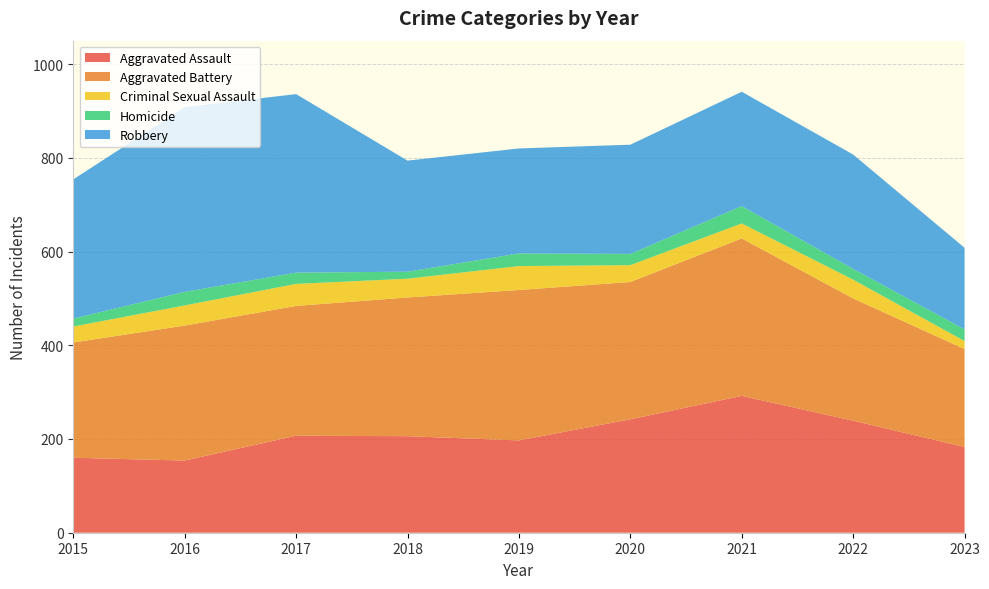

Reading left to right, list all the values displayed in this chart.

Aggravated Assault: 2015=160	2016=154	2017=207	2018=206	2019=197	2020=242	2021=292	2022=239	2023=183
Aggravated Battery: 2015=246	2016=288	2017=277	2018=296	2019=321	2020=293	2021=336	2022=261	2023=209
Criminal Sexual Assault: 2015=34	2016=43	2017=47	2018=40	2019=51	2020=36	2021=32	2022=40	2023=17
Homicide: 2015=17	2016=29	2017=24	2018=15	2019=27	2020=24	2021=37	2022=23	2023=25
Robbery: 2015=297	2016=394	2017=381	2018=237	2019=224	2020=233	2021=244	2022=244	2023=174